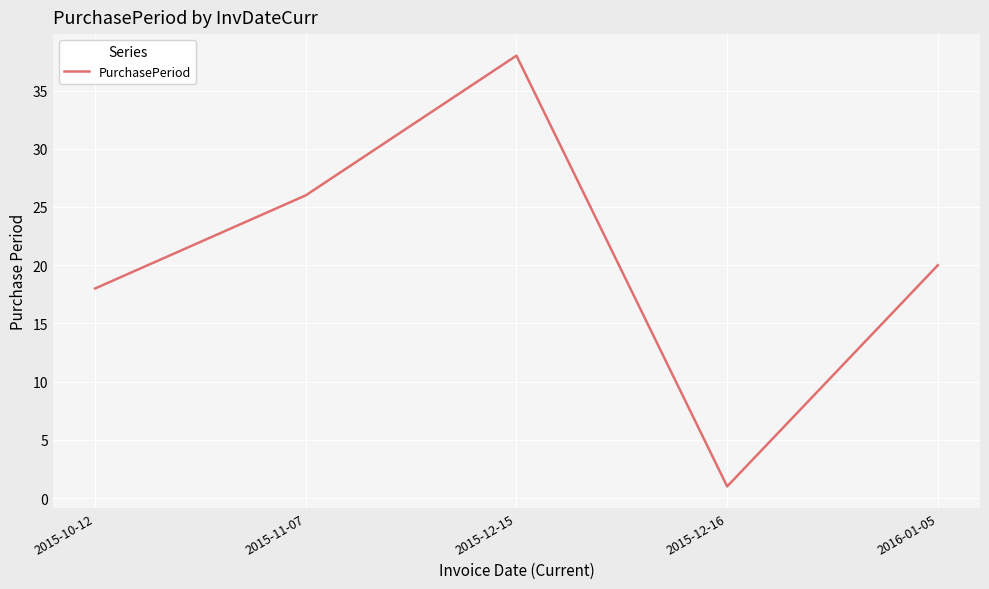

What is the average value?

21